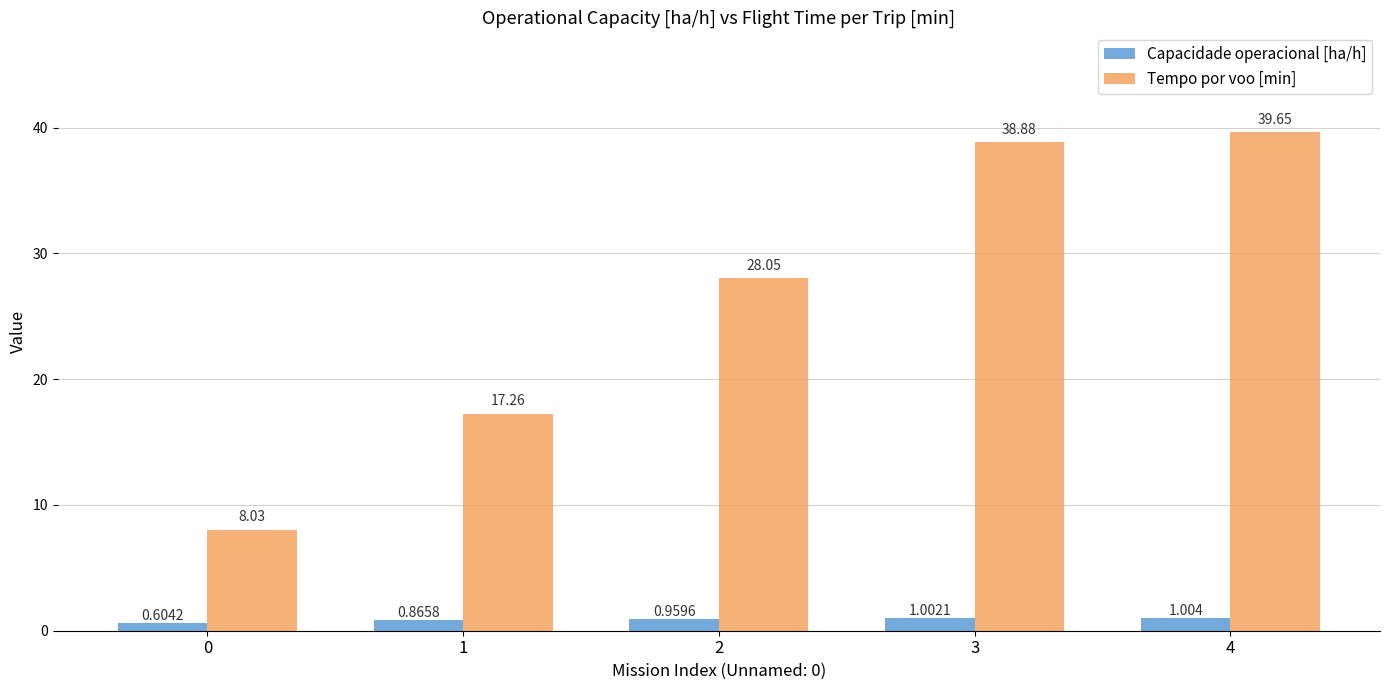

What value does the Tempo por voo [min] series have at 0?

8.0